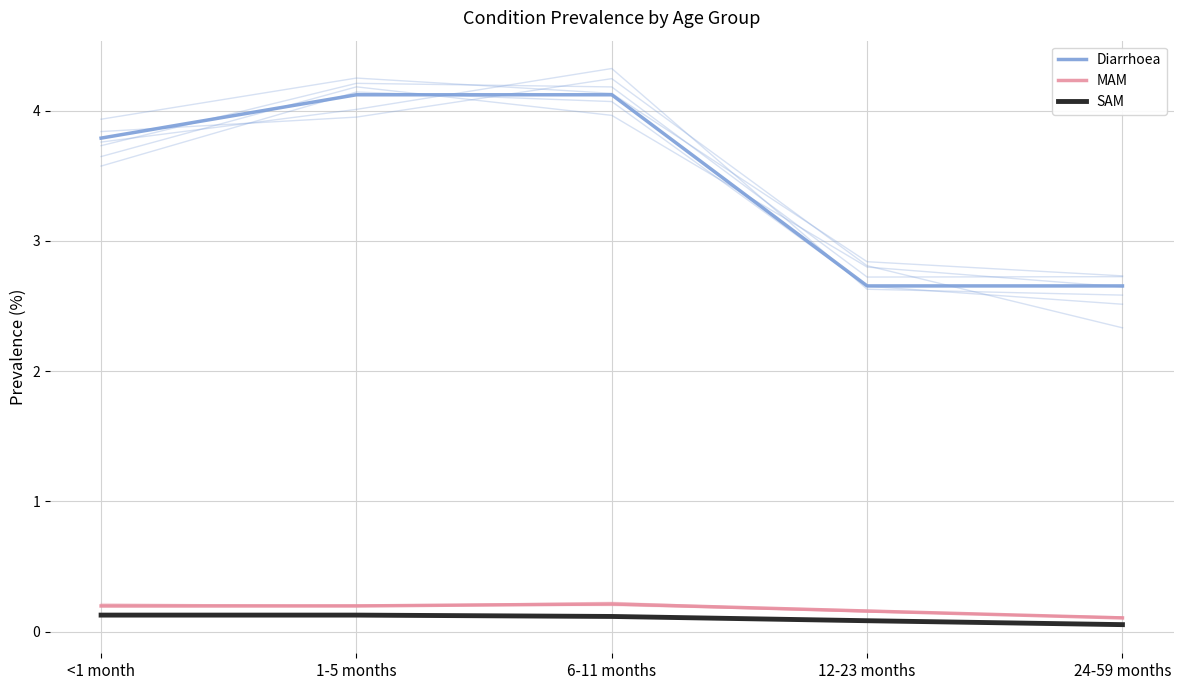

At how many categories does at least one series exceed 2?

5